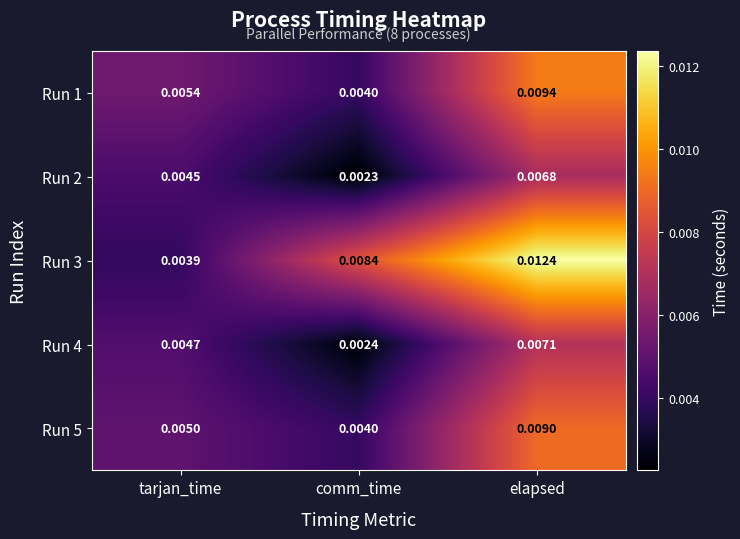

At which label does Run 5 reach its minimum?

comm_time